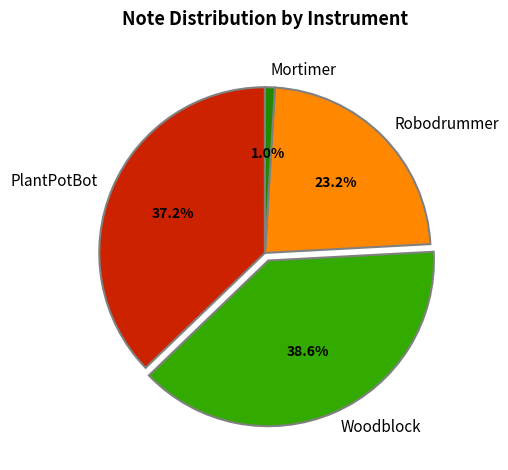

What is the total percentage of Mortimer and Woodblock?

39.6%